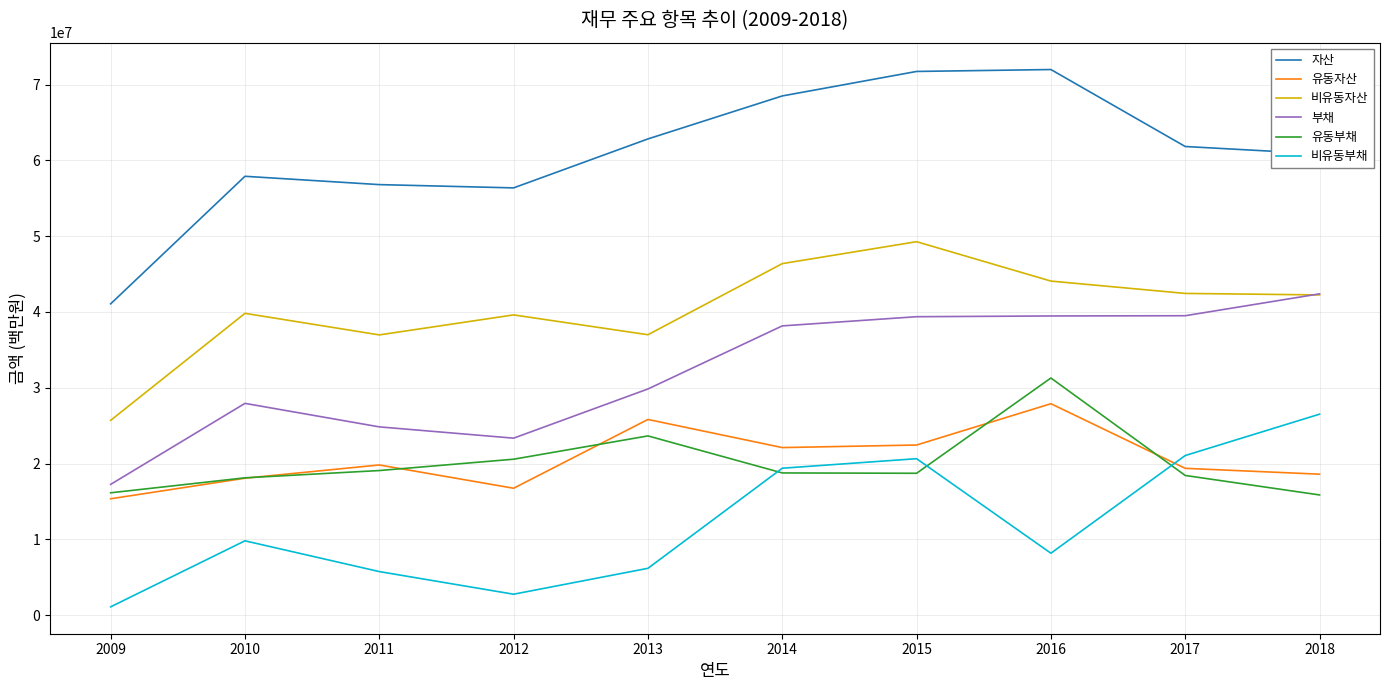

What is the minimum value shown in the chart?

1108467